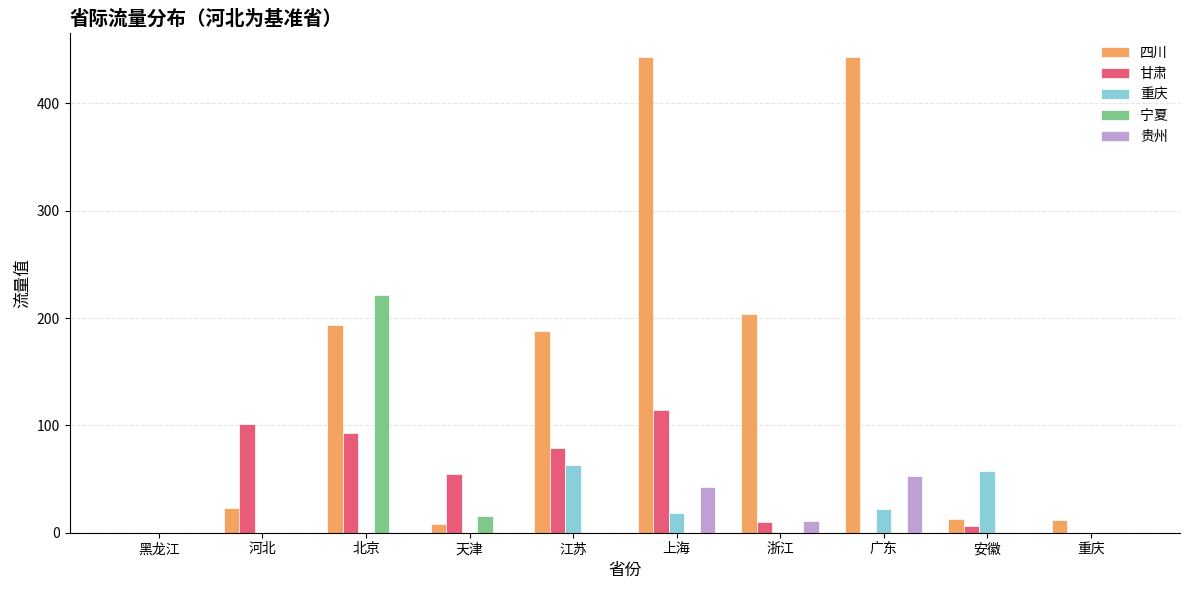

The 重庆 series shows 57.1 at 安徽. True or false?

True